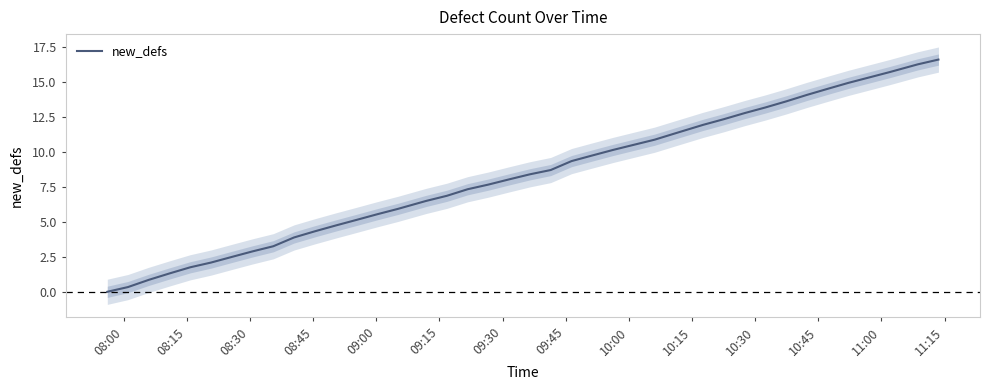

Which label corresponds to the smallest value in the chart?

08:00